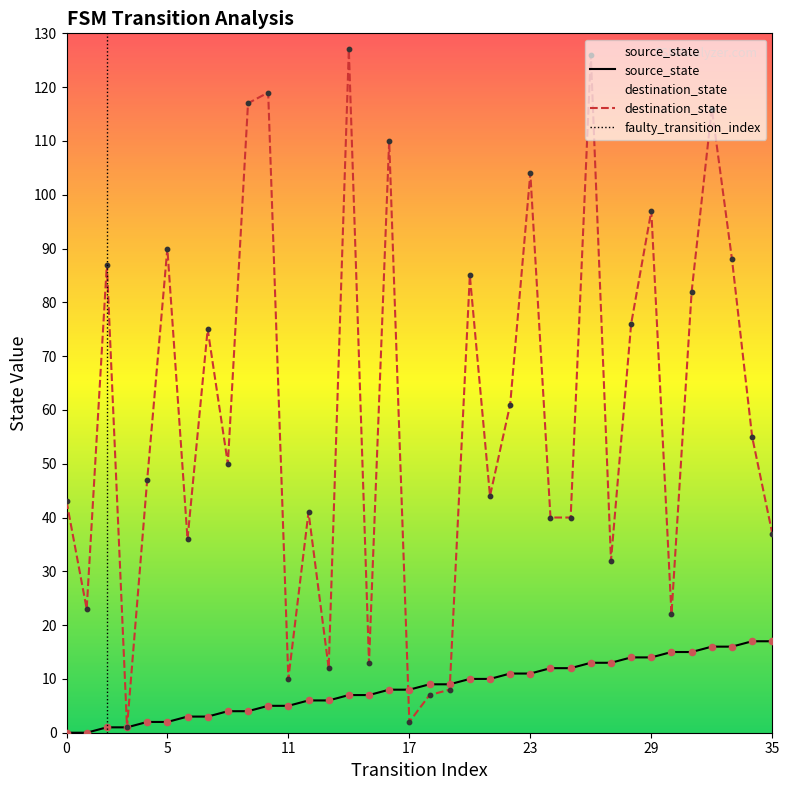

At how many categories does at least one series exceed 35?

26